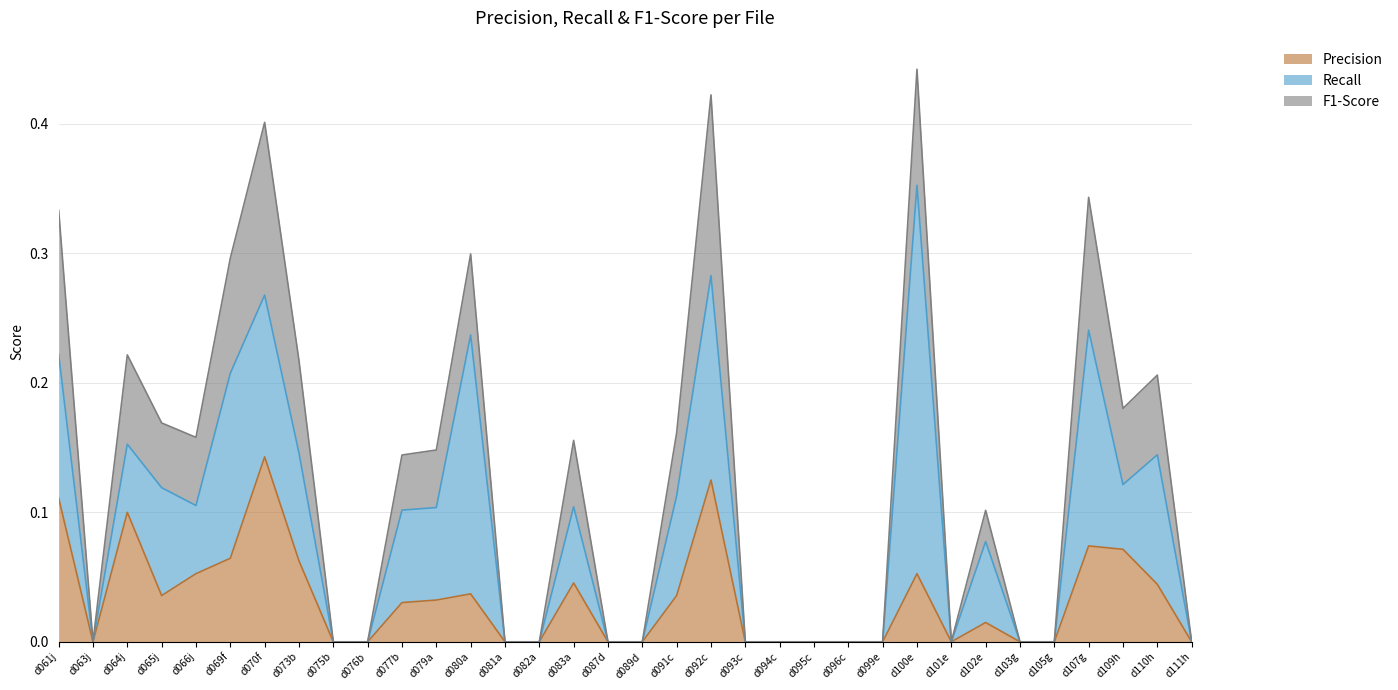

How many positive values does the Precision series have?

18